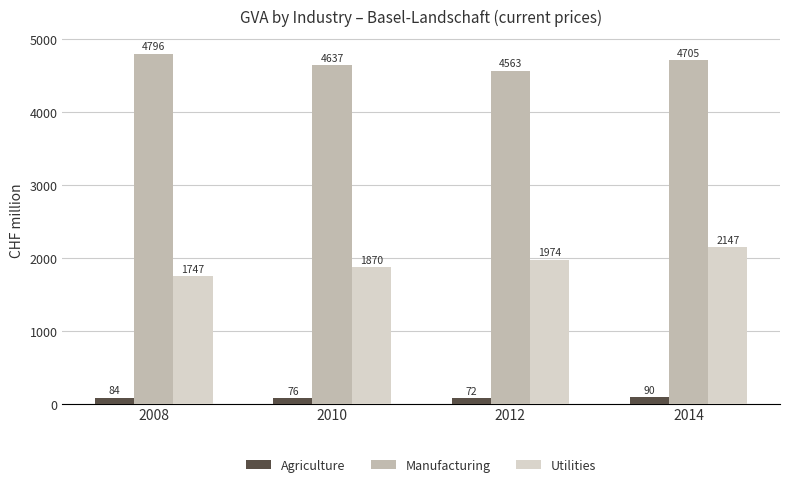

How many bars are there in each group?

3